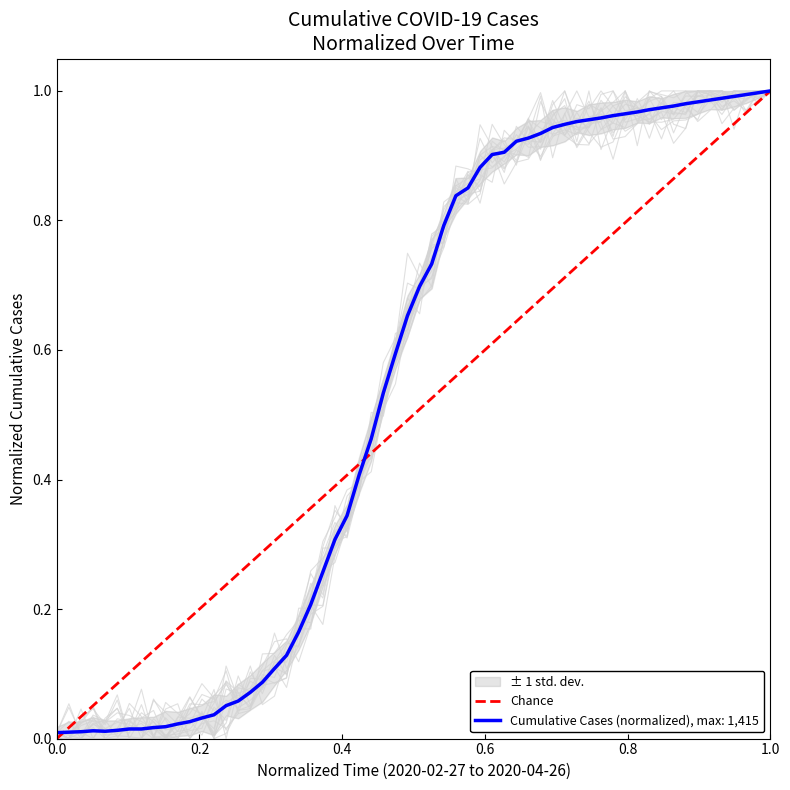

How many values are between 0 and 1?

2